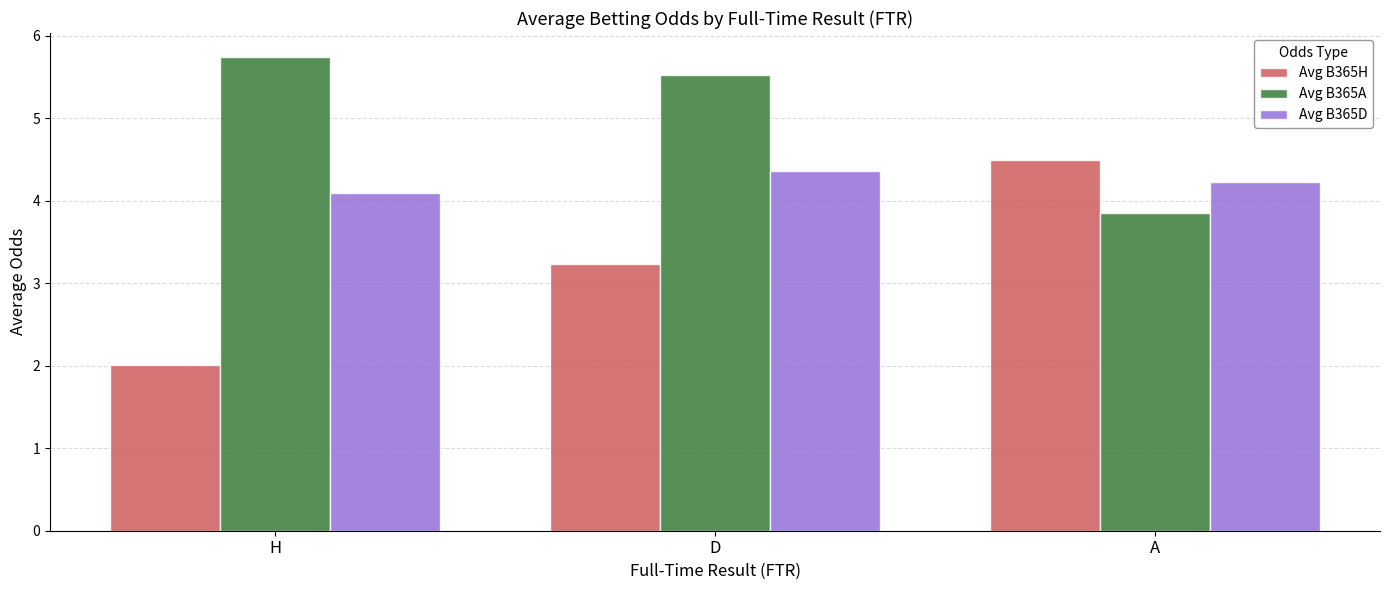

Reading left to right, extract all data points from this chart.

Avg B365H: H=2.0	D=3.2	A=4.5
Avg B365A: H=5.7	D=5.5	A=3.9
Avg B365D: H=4.1	D=4.4	A=4.2